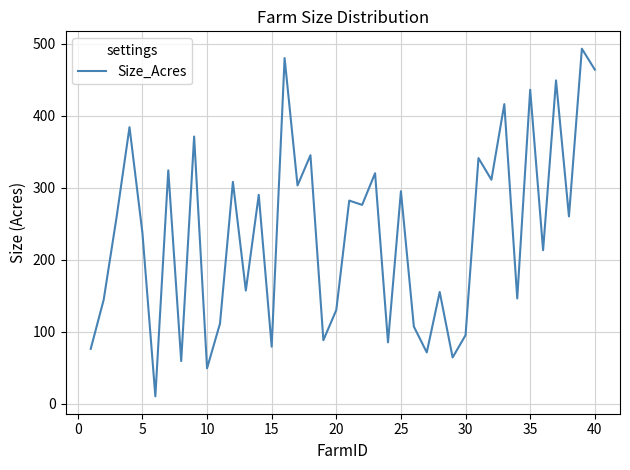

What is the difference between the maximum and minimum values?

483